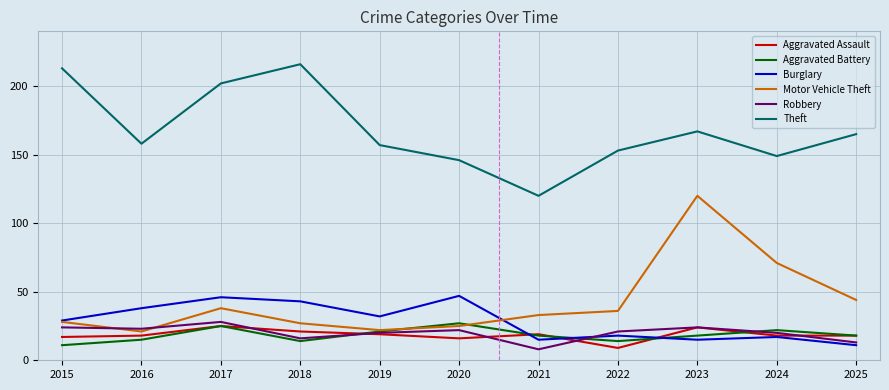

True or false: Robbery has more than 1 points higher than both neighbors.

True